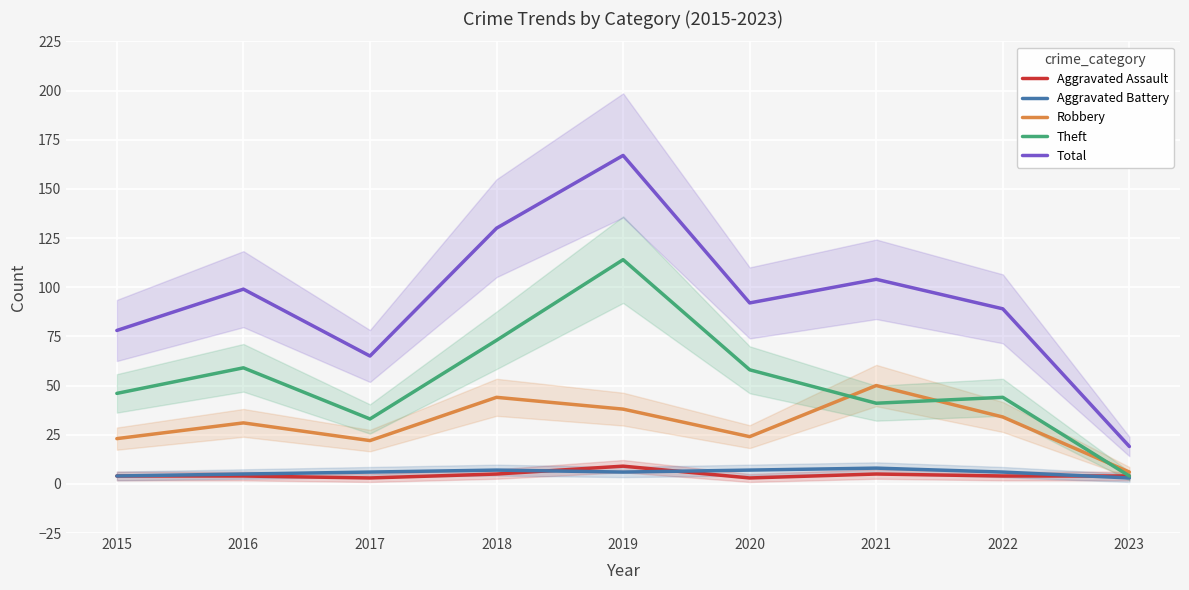

Which category has the highest value in the Theft series?

2019